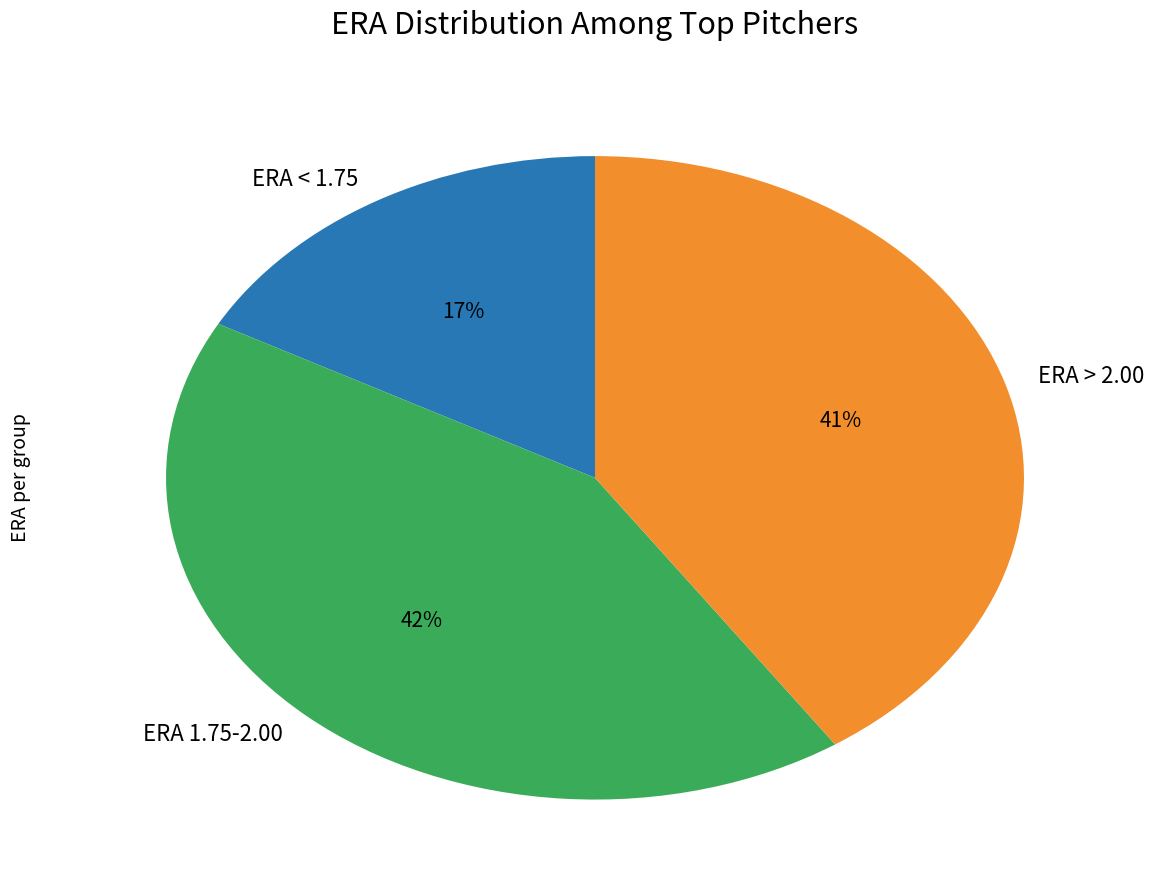

Between ERA 1.75-2.00 and ERA < 1.75, which is larger?

ERA 1.75-2.00